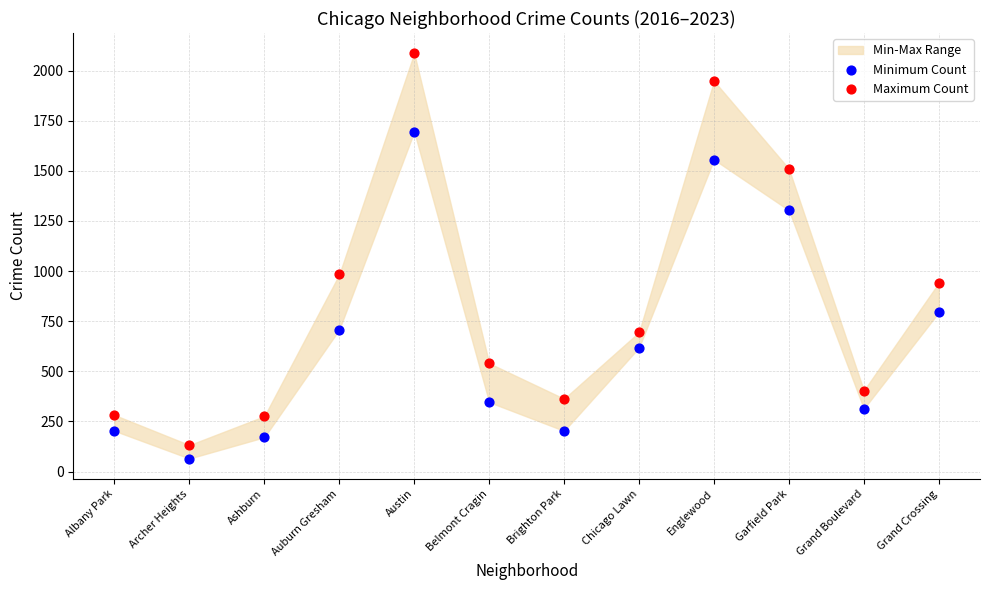

Which series has the largest Y range (max minus min)?

Maximum Count